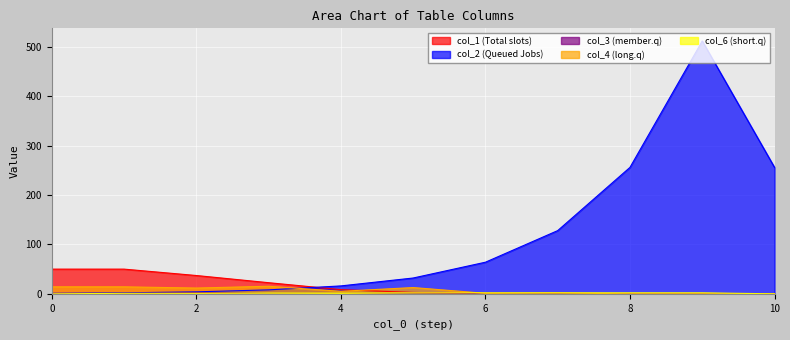

Reading right to left, transcribe all the data shown in this chart.

col_1: 0.0	0.0	0.0	0.0	0.4	2.8	8.4	22.5	37.1	50.0	50.0
col_2: 256.0	512.0	256.0	128.0	64.0	32.0	16.0	8.0	4.0	2.0	1.0
col_3: 0.0	0.0	0.0	0.2	1.1	1.4	2.8	2.3	2.0	1.0	0.0
col_4: 0.0	0.0	0.0	1.7	1.0	12.7	5.1	15.3	11.7	14.1	14.1
col_6: 0.0	2.0	2.0	2.0	2.0	2.0	2.0	2.0	1.0	1.0	0.0